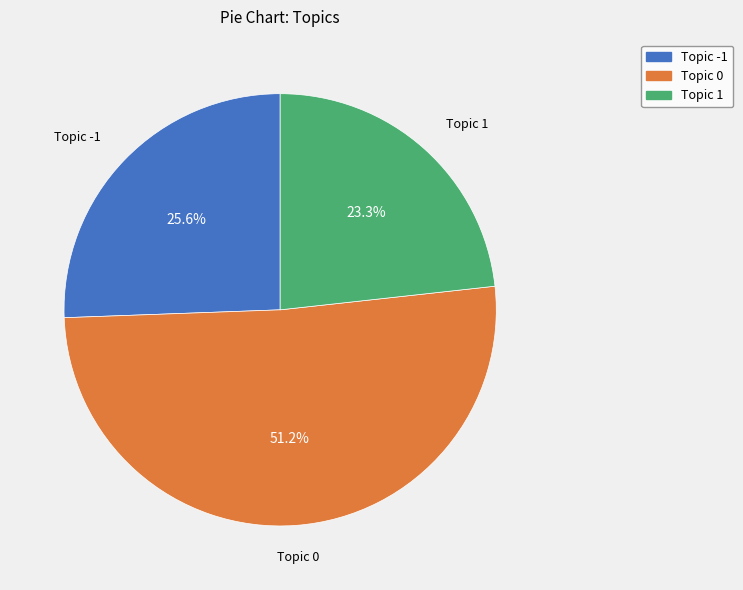

How many slices are in this pie chart?

3